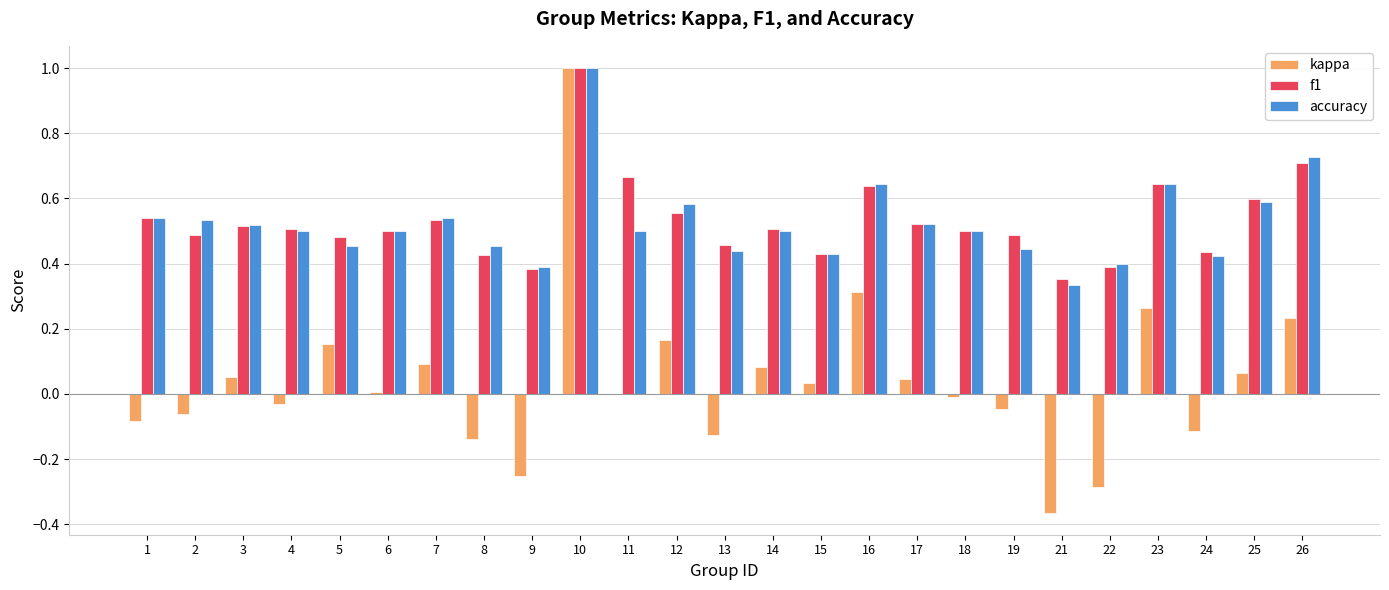

What are all the series names shown in the legend?

kappa, f1, accuracy